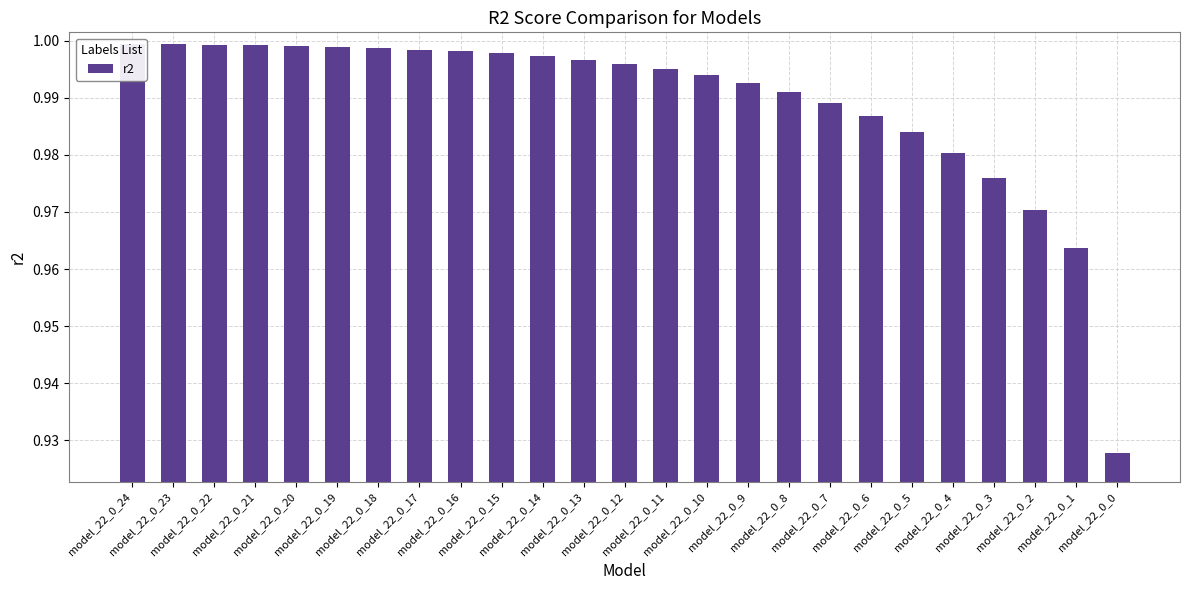

True or false: the data shows 1.0 at model_22_0_13.

True